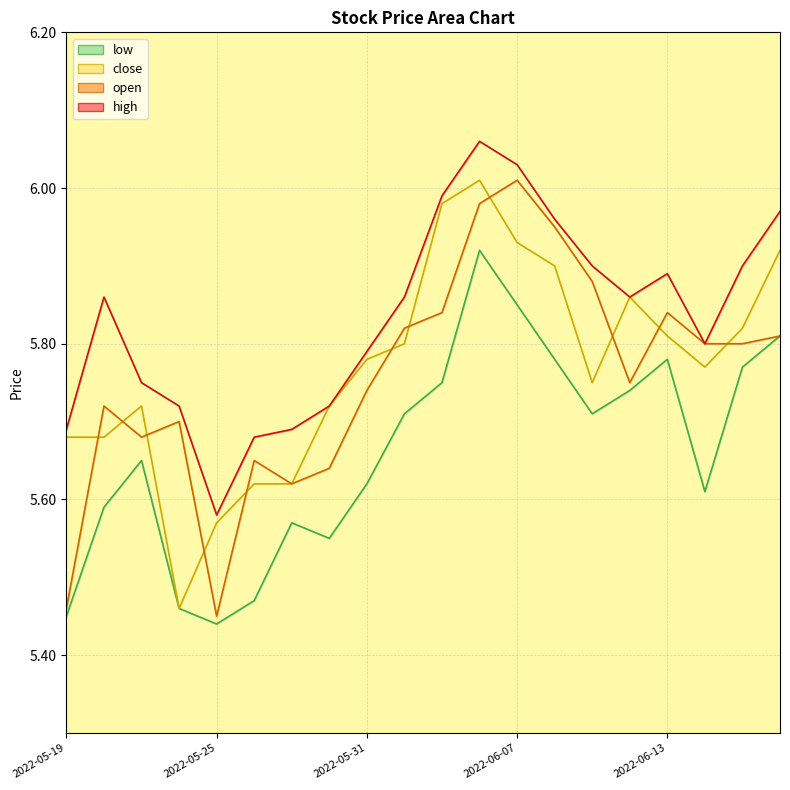

What is the approximate value of low at 2022-06-09?

5.7